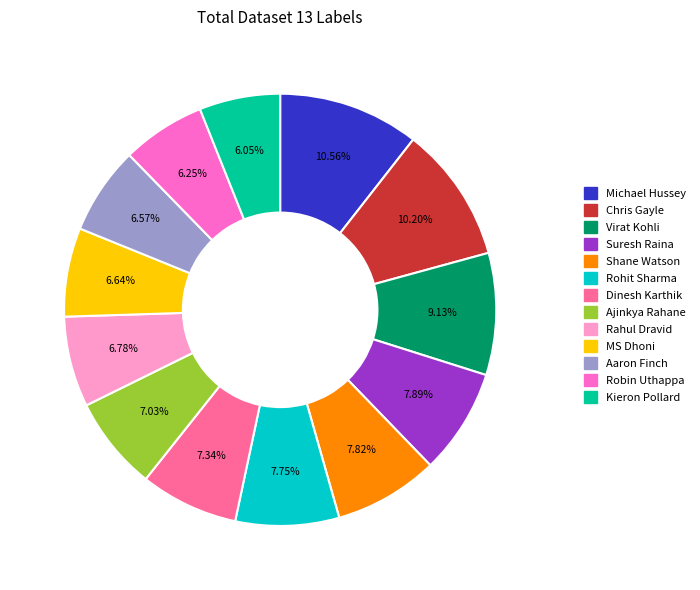

To the nearest percent, what is the average slice percentage?

8%